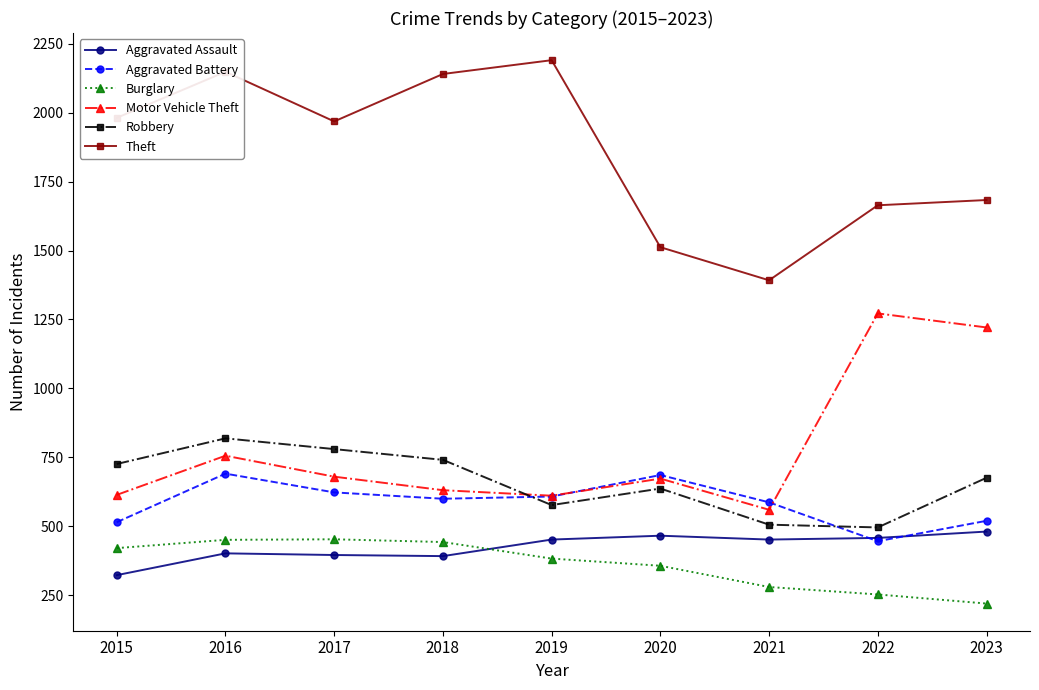

In Aggravated Assault, how many points are lower than both neighbors (excluding endpoints)?

2